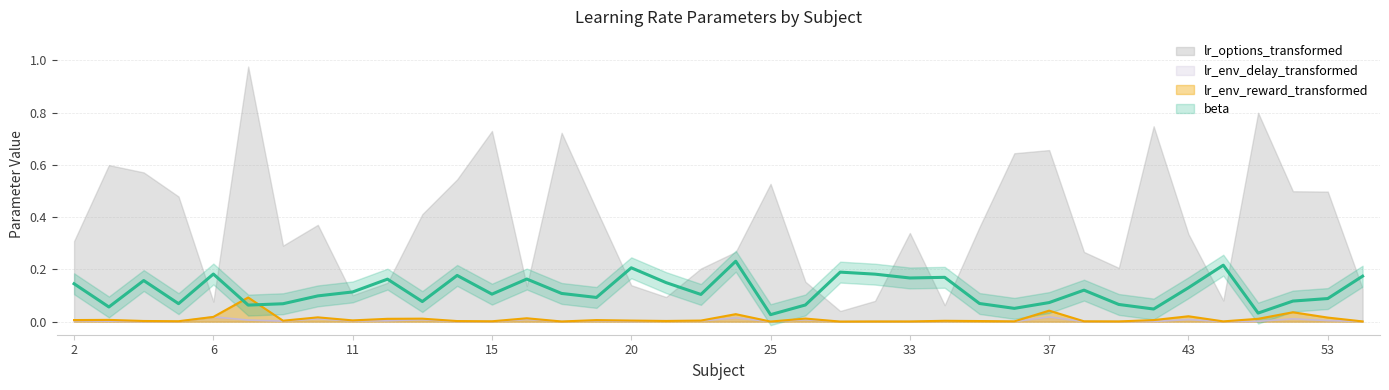

How many interior local peaks (higher than both neighbors) does the data have?

11